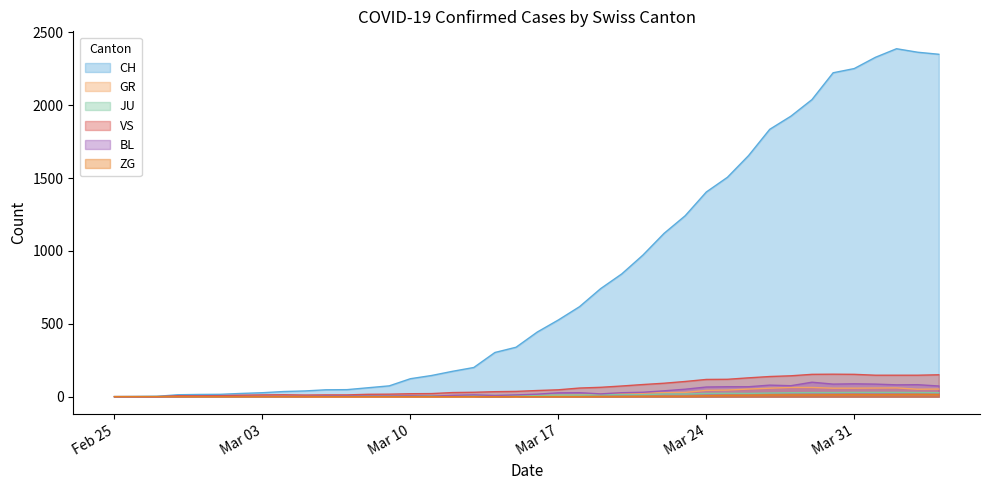

Which category has the lowest value across all series?

Feb 25